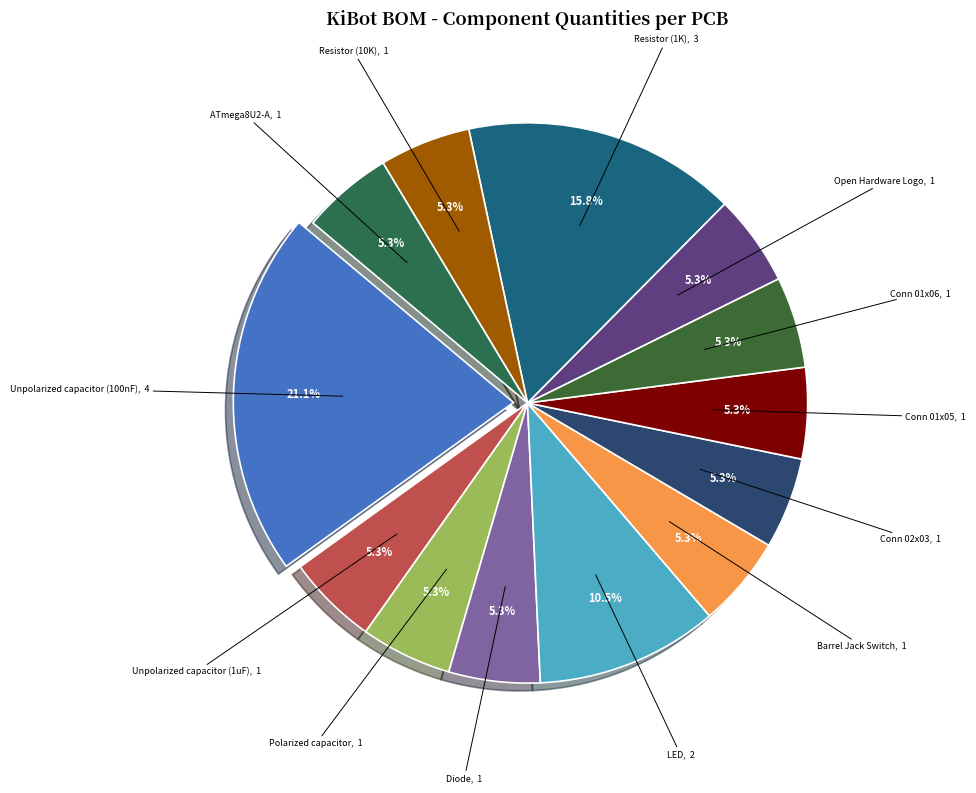

Do Unpolarized capacitor (1uF) and Resistor (10K) together represent more than half of the pie?

No